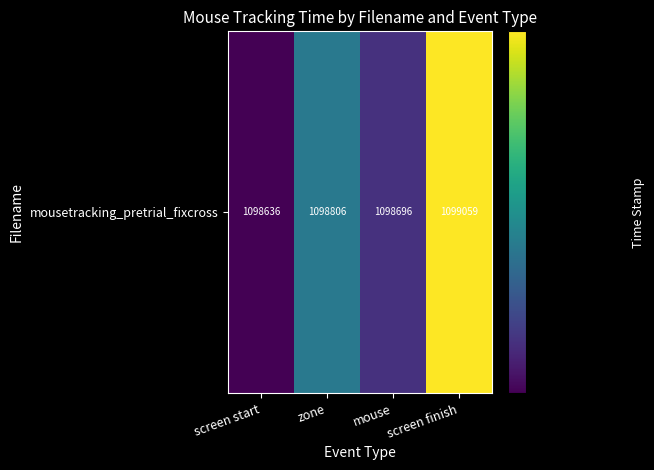

Reading left to right, what are all the values shown in this chart?

screen start=1098635.8	zone=1098806.4	mouse=1098696.4	screen finish=1099059.4